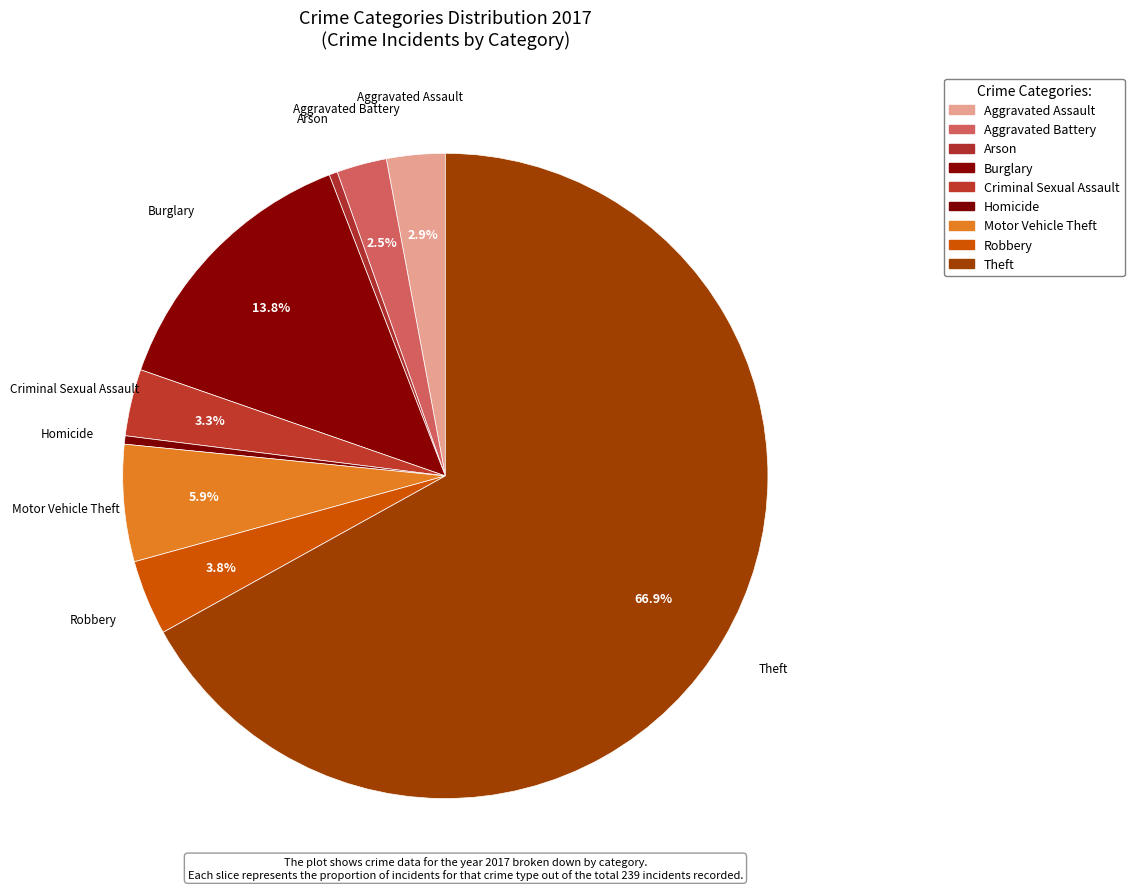

How many slices are in this pie chart?

9